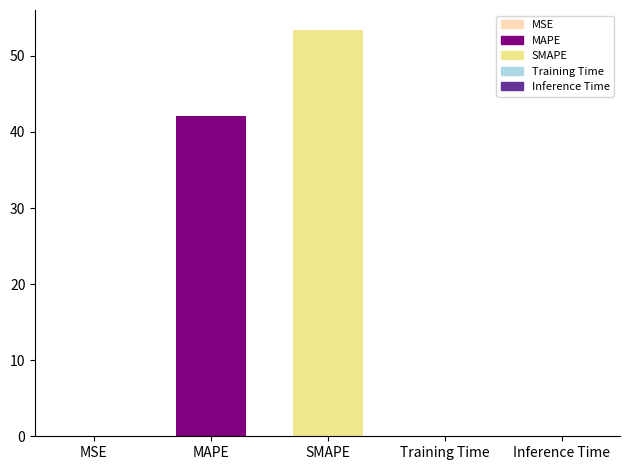

How many categories are shown in the chart?

5